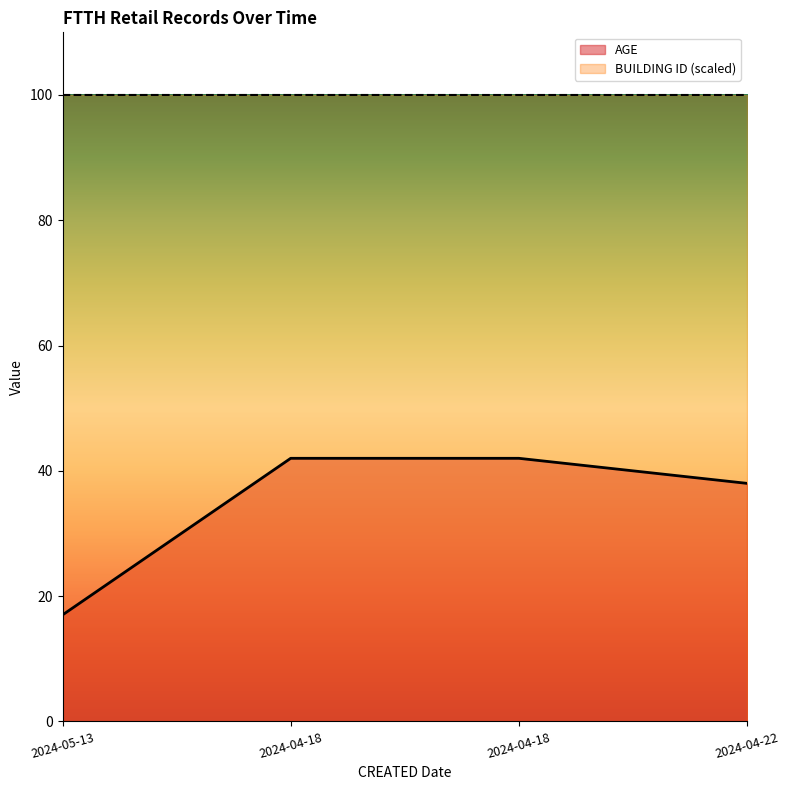

True or false: BUILDING ID and AGE intersect in this chart.

False